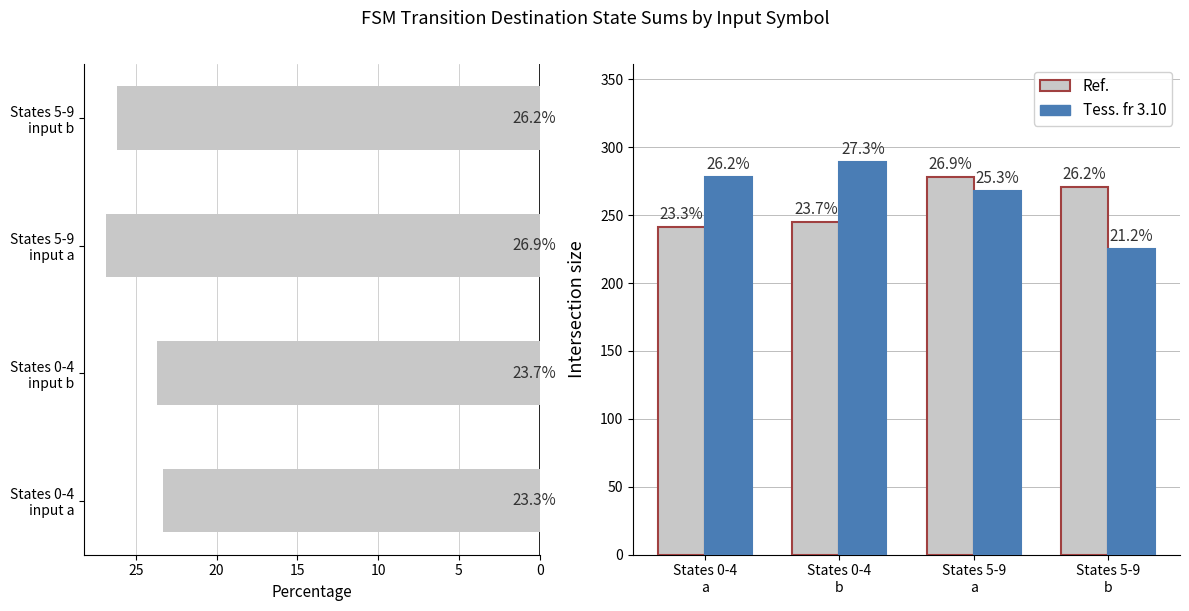

List the series in order of their peak value, highest first.

Tess. fr 3.10, Ref.